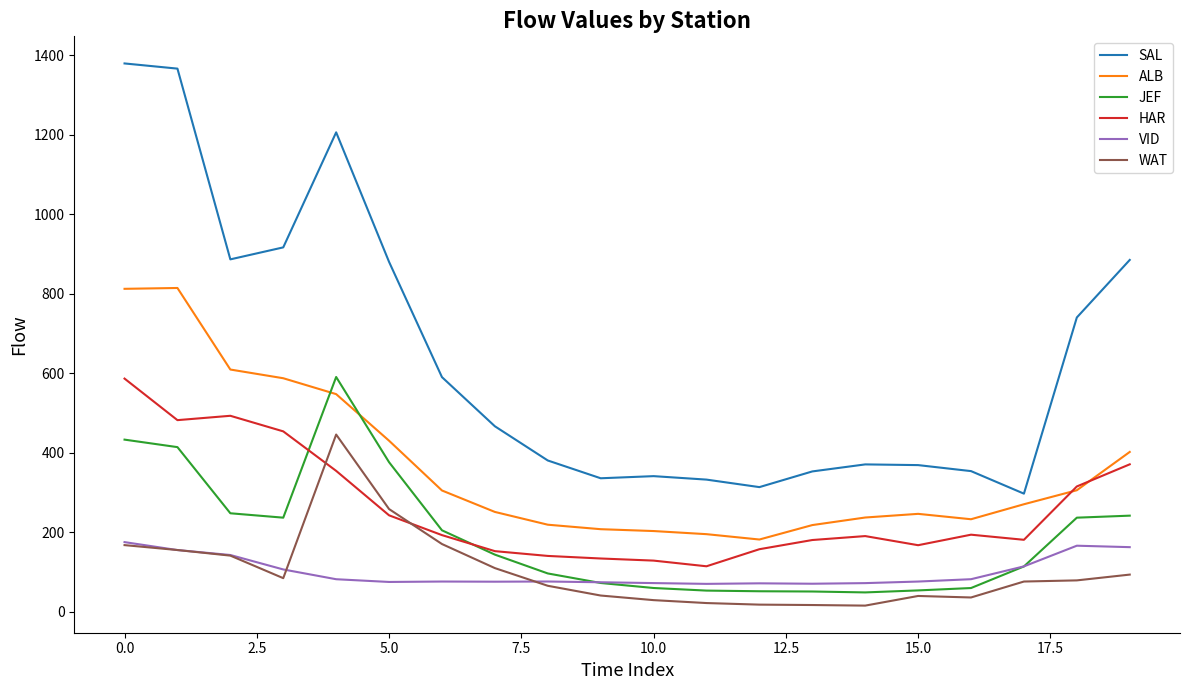

How many lines are shown in the chart?

6